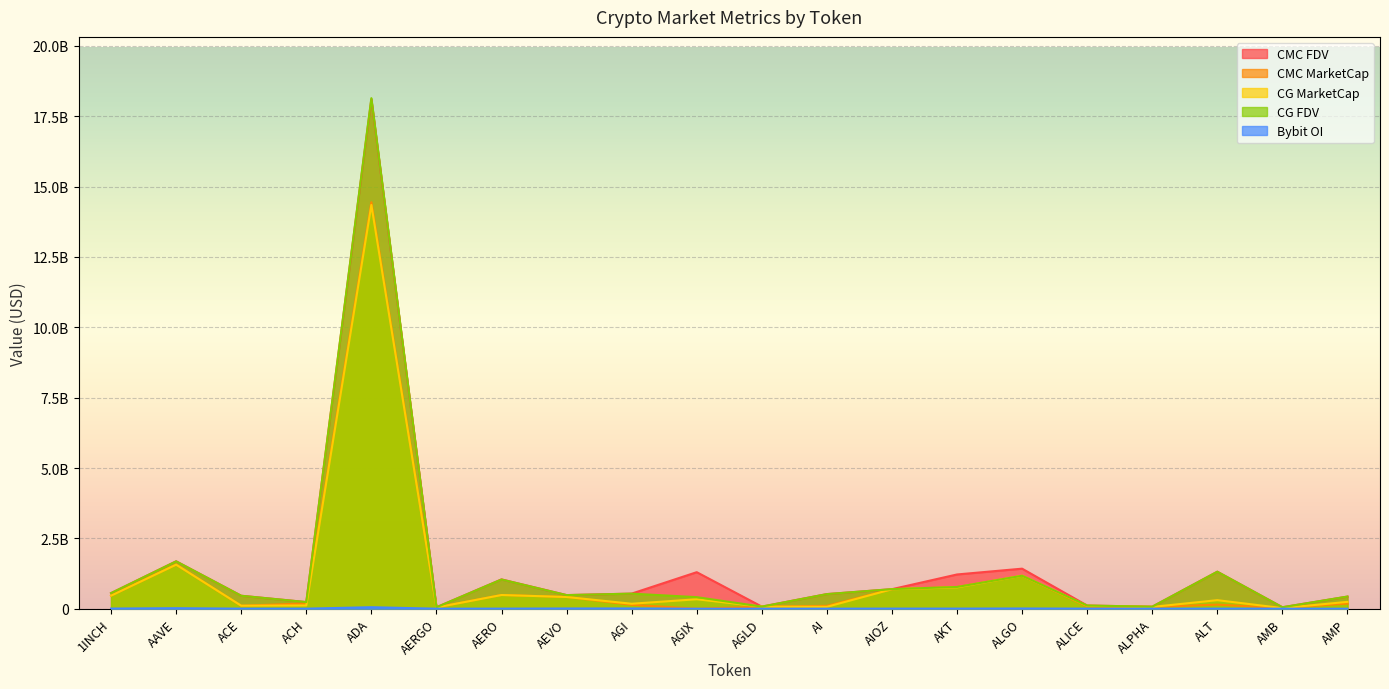

What is the sum of all CMC_FDV values?

30364956028.1